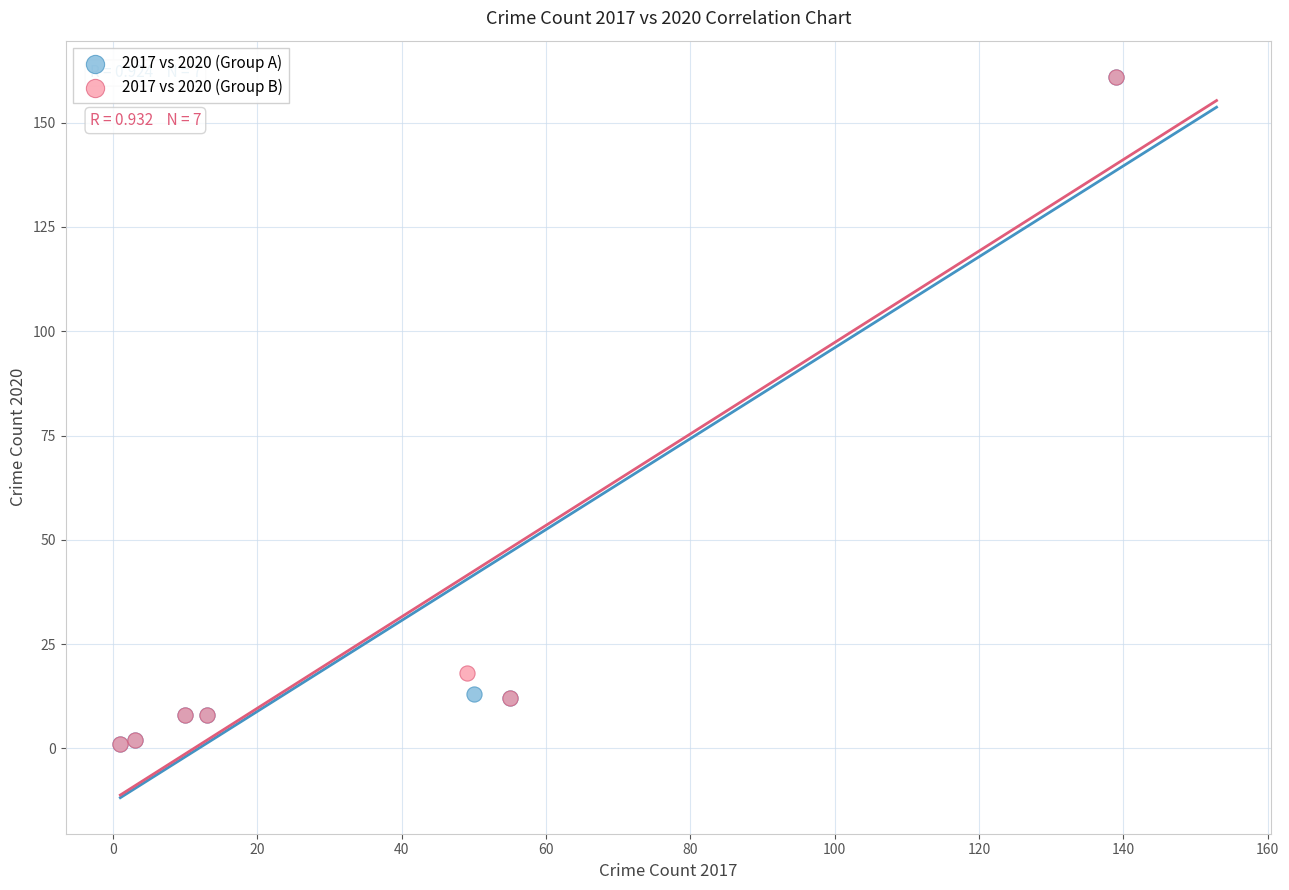

What are all the series names shown in the legend?

2017 vs 2020 (Group A), 2017 vs 2020 (Group B)